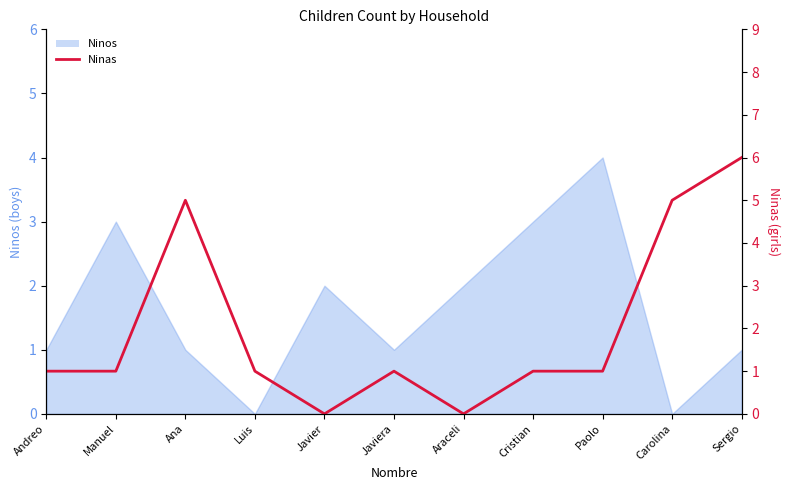

Which category has the lowest value across all series?

Javier